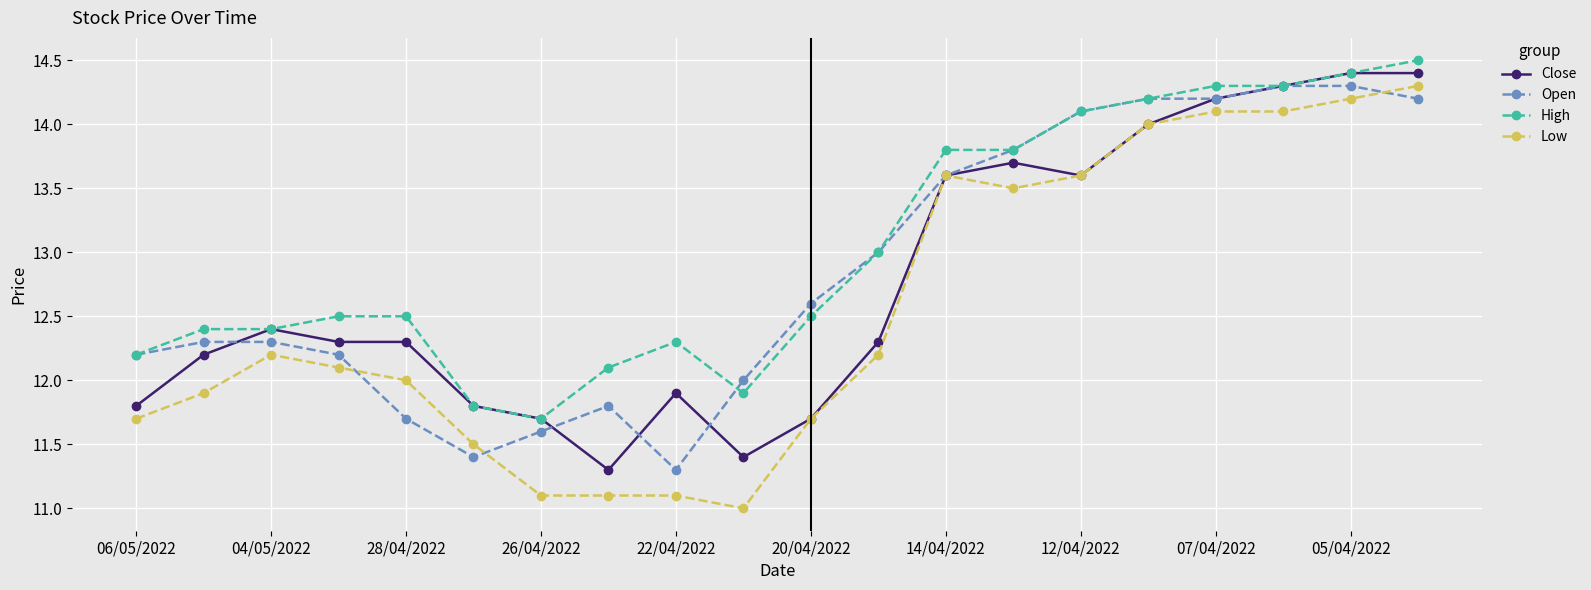

What is the value of the Close point at the 19th from the left?

14.4